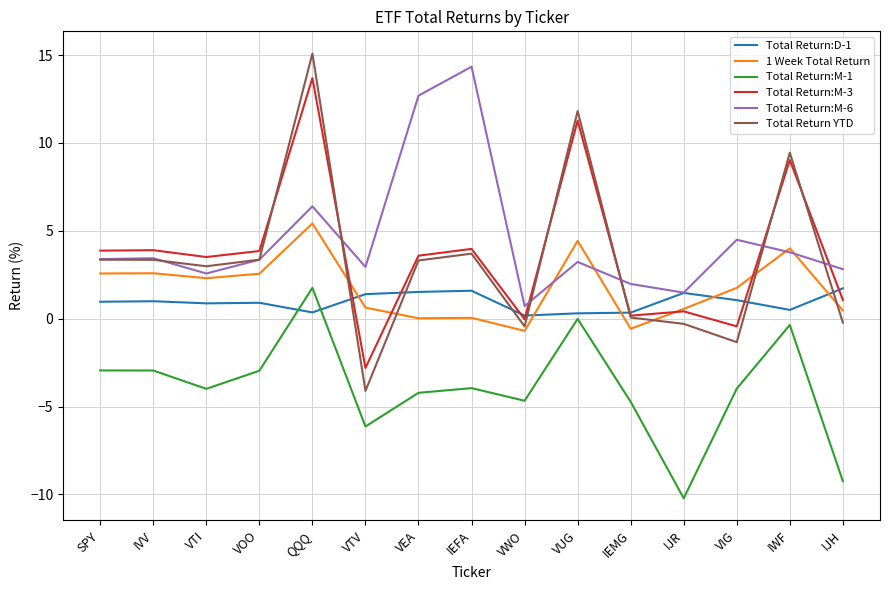

How many times do Total Return:D-1 and Total Return YTD cross each other?

7